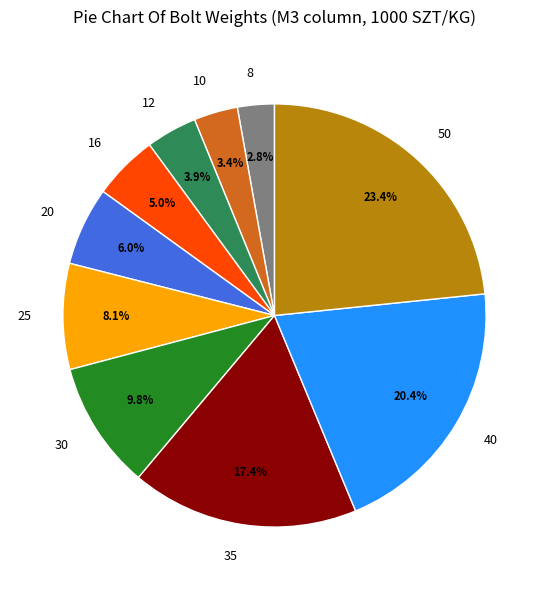

Approximately how many times larger is the value at 50 compared to 30?

2.4